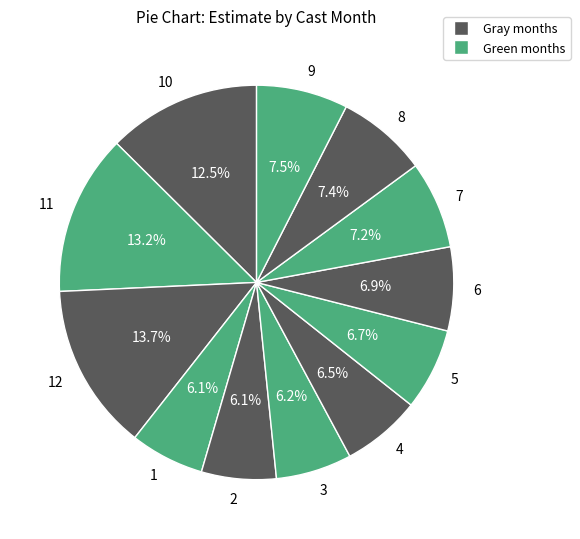

Combined, what portion of the pie is 2 and 8?

13.5%